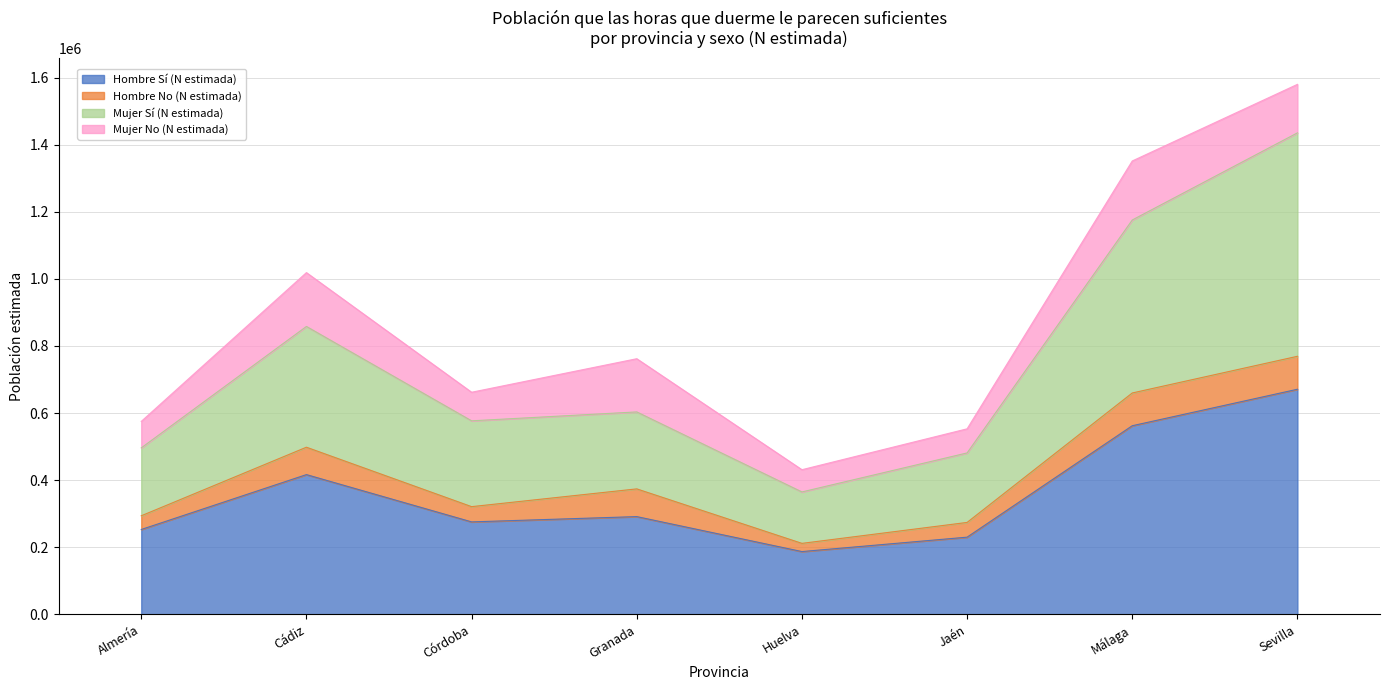

The Hombre Sí (N estimada) series shows 409323 at Almería. True or false?

False